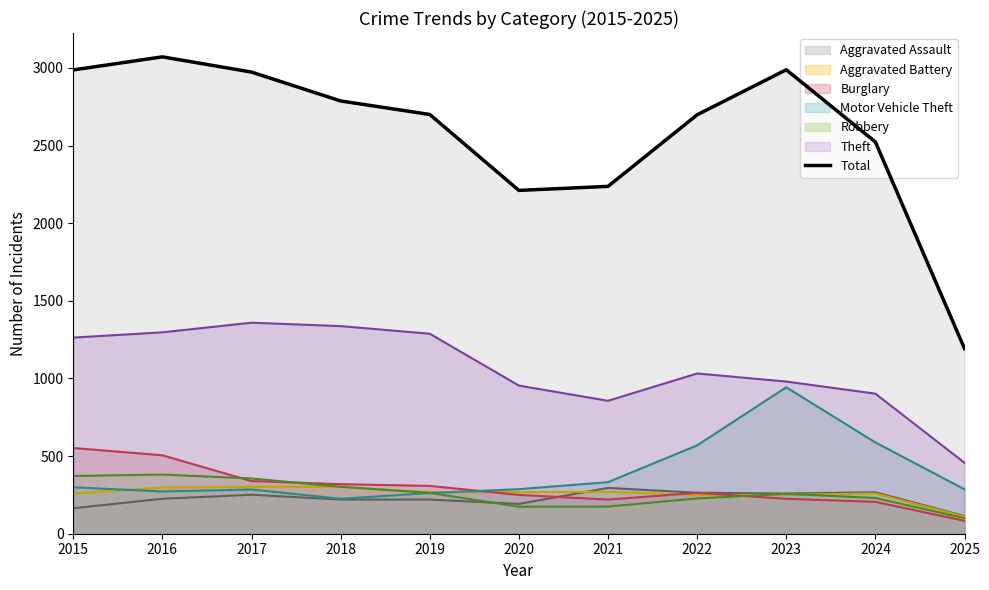

The value at 2019 is 3543. True or false?

False